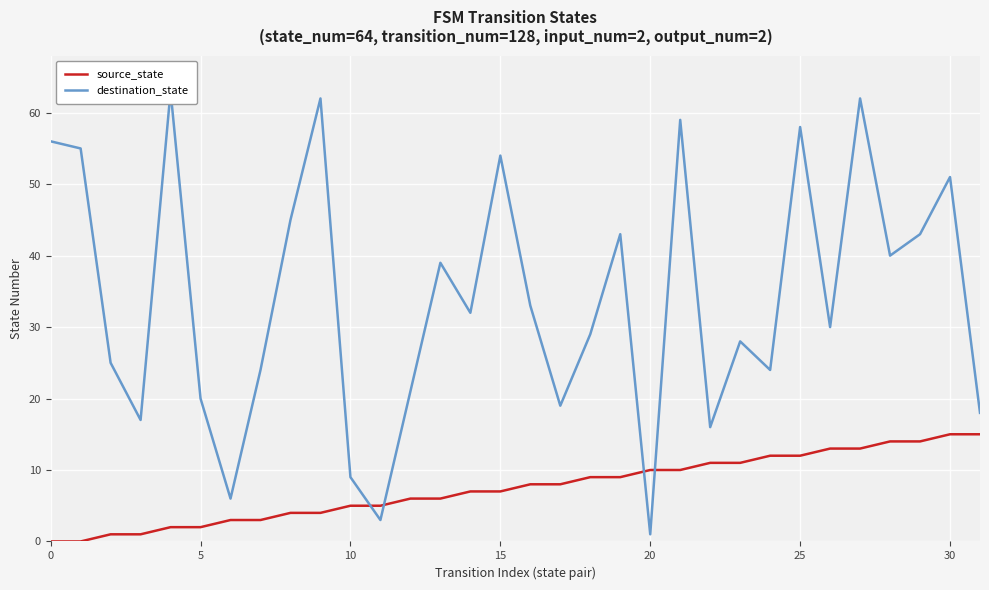

What is the spread (max minus min) of values at 17?

11